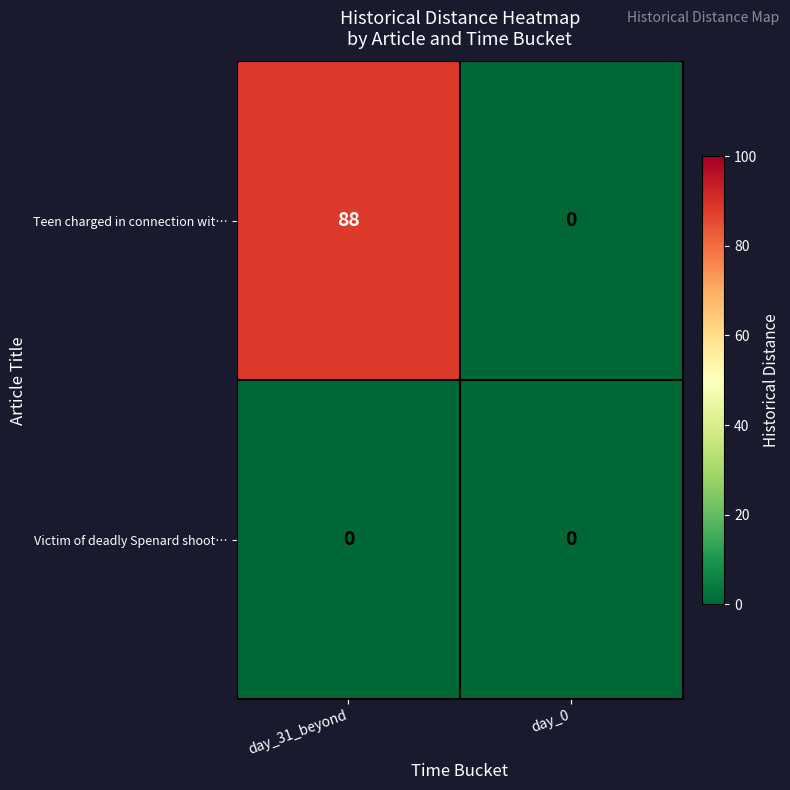

Which series has the largest total across all categories?

Teen charged in connection wit…